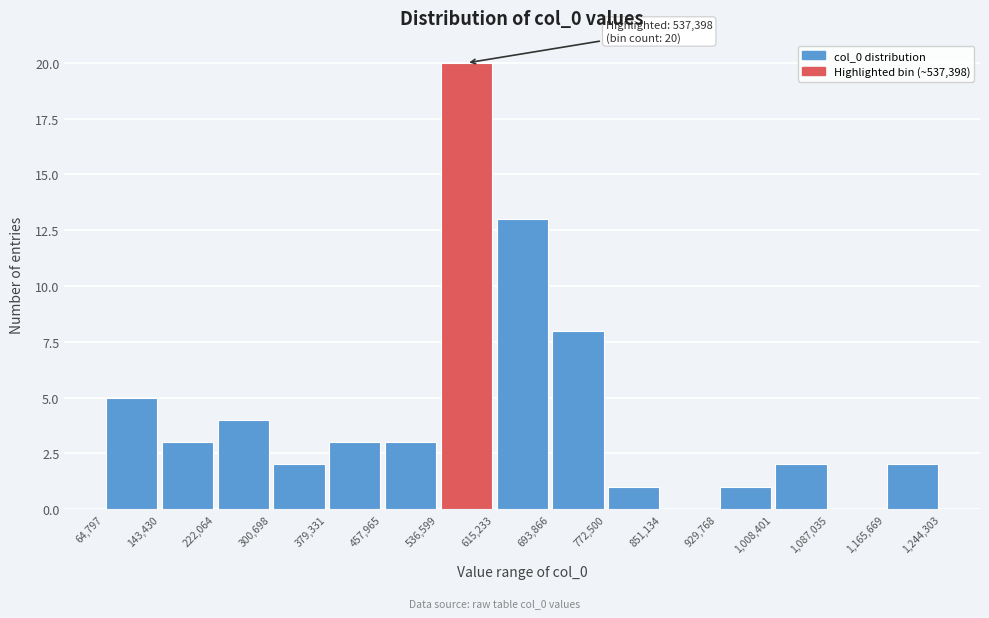

Which range on the x-axis has the tallest bar?

536,599 to 615,233